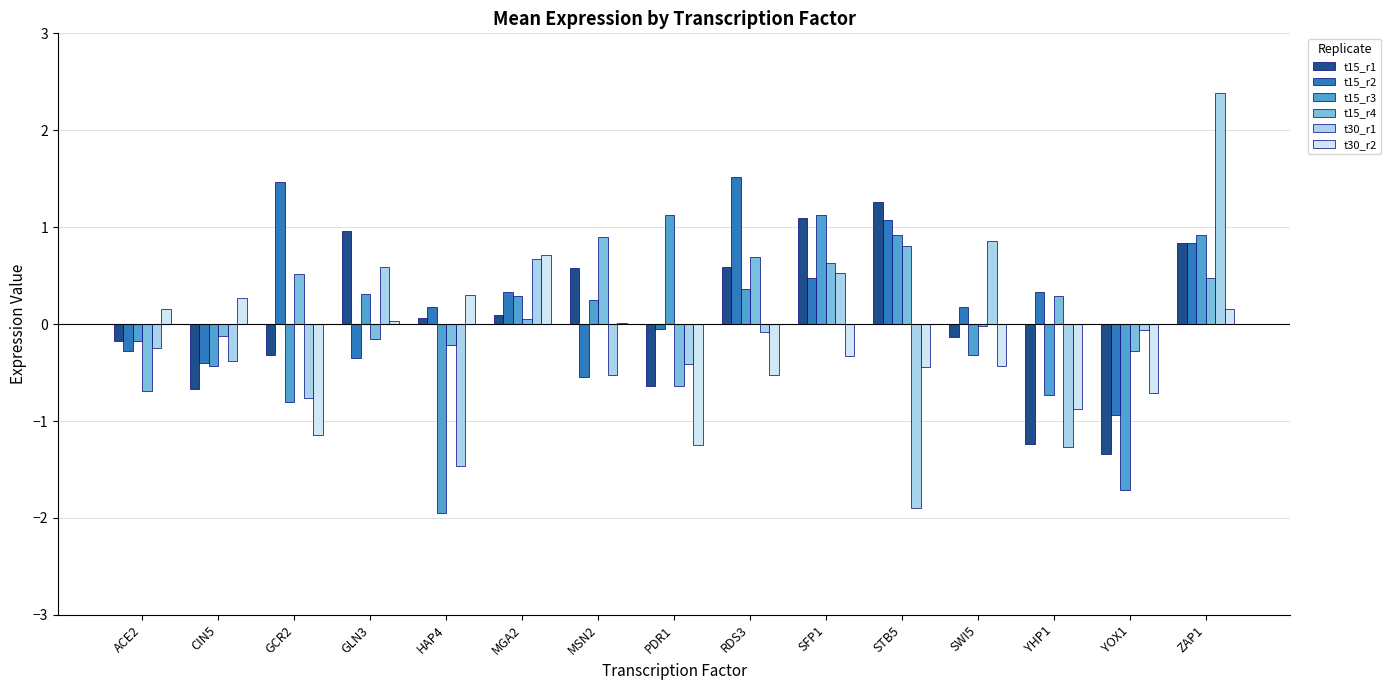

What is the greatest value displayed?

2.4